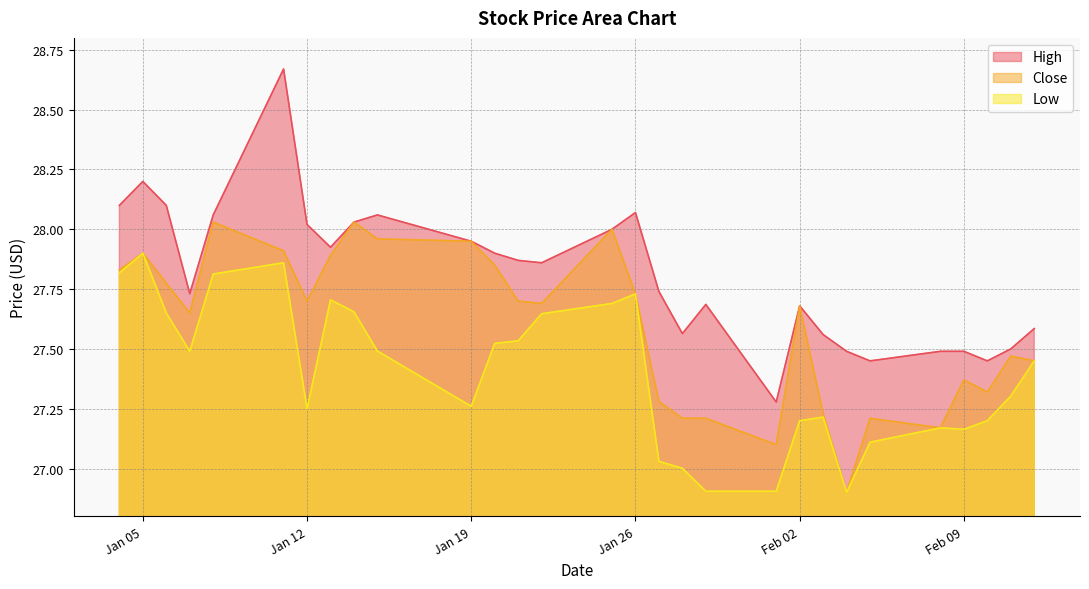

What is the smallest value displayed?

26.9